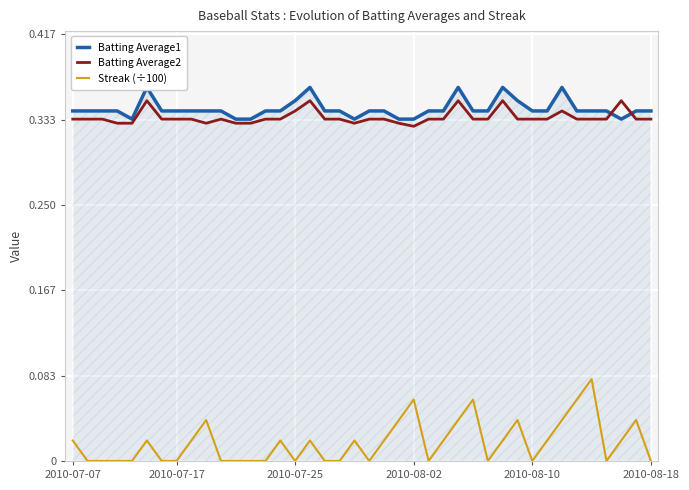

Reading right to left, transcribe all the data shown in this chart.

Batting Average1: 0.3	0.3	0.3	0.3	0.3	0.3	0.4	0.3	0.3	0.4	0.4	0.3	0.3	0.4	0.3	0.3	0.3	0.3	0.3	0.3	0.3	0.3	0.3	0.4	0.4	0.3	0.3	0.3	0.3	0.3	0.3	0.3	0.3	0.3	0.4	0.3	0.3	0.3	0.3	0.3
Batting Average2: 0.3	0.3	0.4	0.3	0.3	0.3	0.3	0.3	0.3	0.3	0.4	0.3	0.3	0.4	0.3	0.3	0.3	0.3	0.3	0.3	0.3	0.3	0.3	0.4	0.3	0.3	0.3	0.3	0.3	0.3	0.3	0.3	0.3	0.3	0.4	0.3	0.3	0.3	0.3	0.3
Streak (÷100): 0.0	0.0	0.0	0.0	0.1	0.1	0.0	0.0	0.0	0.0	0.0	0.0	0.1	0.0	0.0	0.0	0.1	0.0	0.0	0.0	0.0	0.0	0.0	0.0	0.0	0.0	0.0	0.0	0.0	0.0	0.0	0.0	0.0	0.0	0.0	0.0	0.0	0.0	0.0	0.0